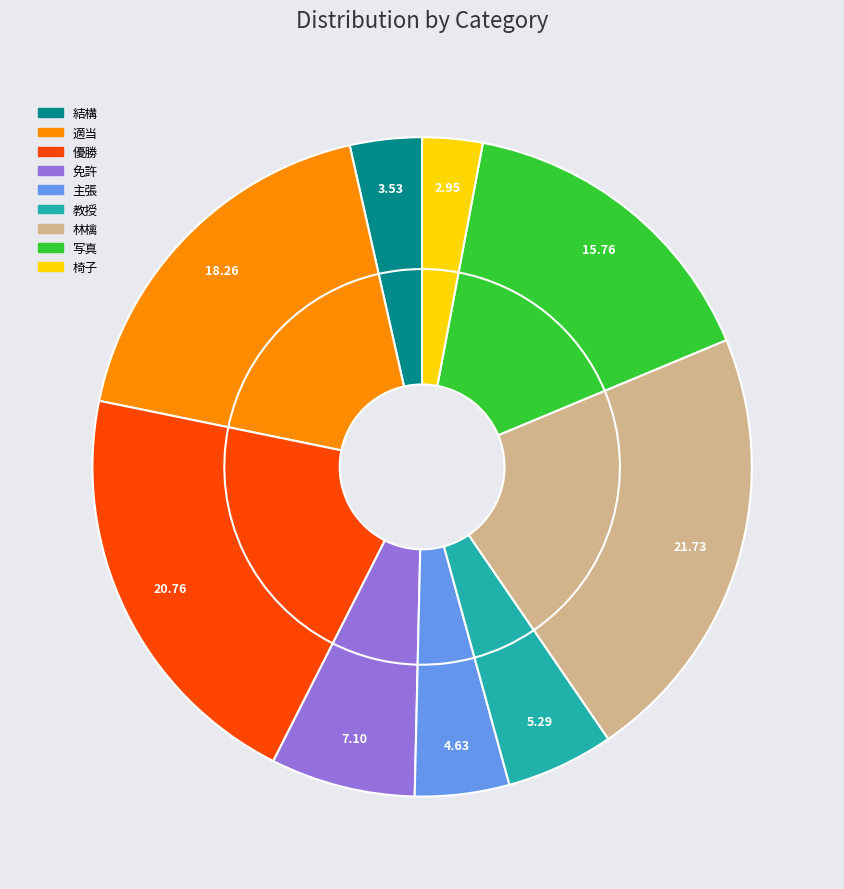

Which category has the biggest portion of the pie?

林檎